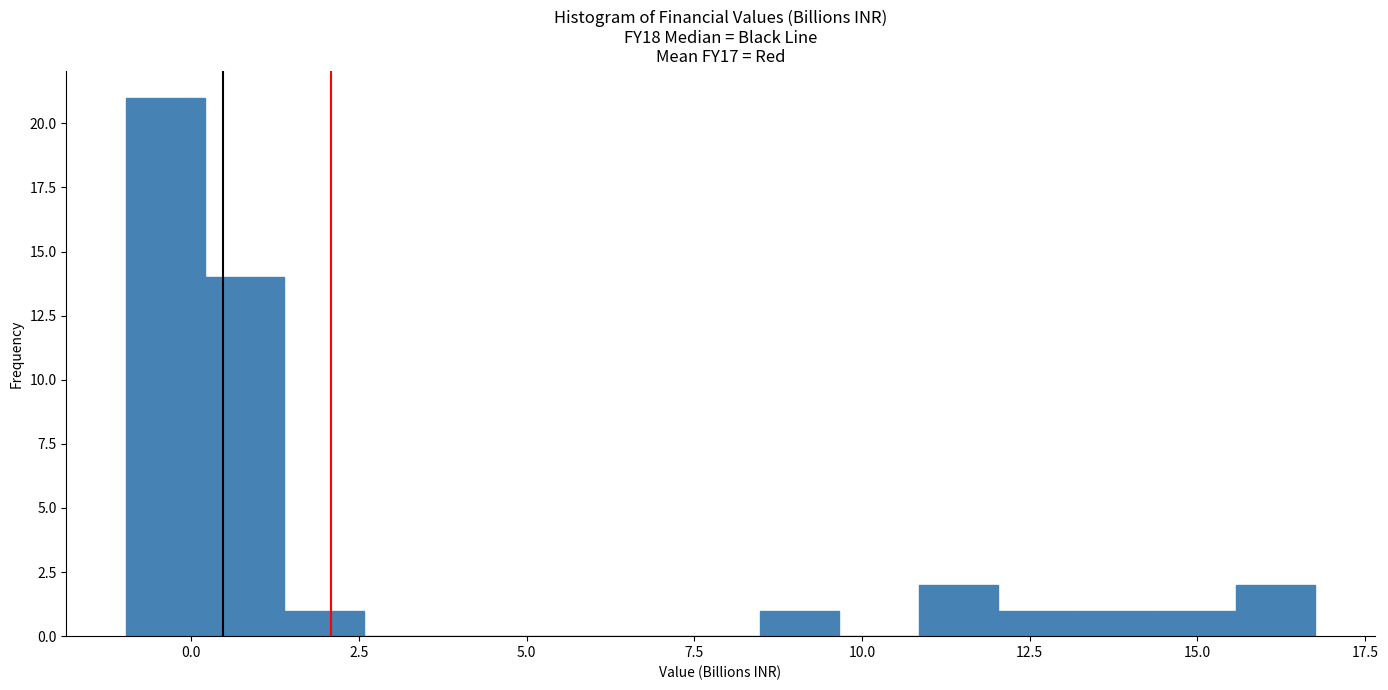

Read against the x-axis, roughly where is the centre of the tallest bar?

-0.5